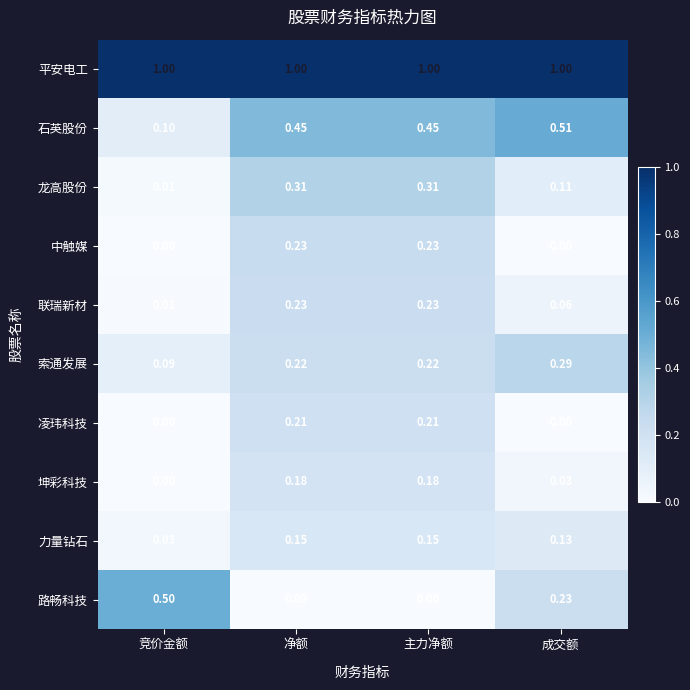

Between 竞价金额 and 净额, which series saw the biggest shift?

路畅科技